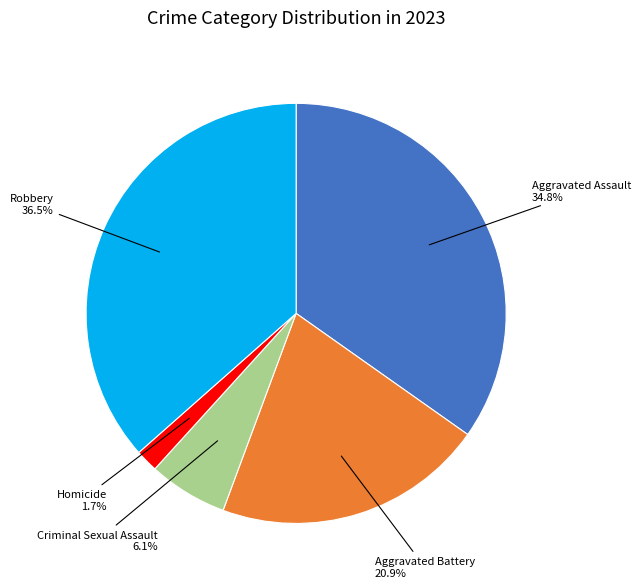

Which has a higher value, Aggravated Battery or Aggravated Assault?

Aggravated Assault